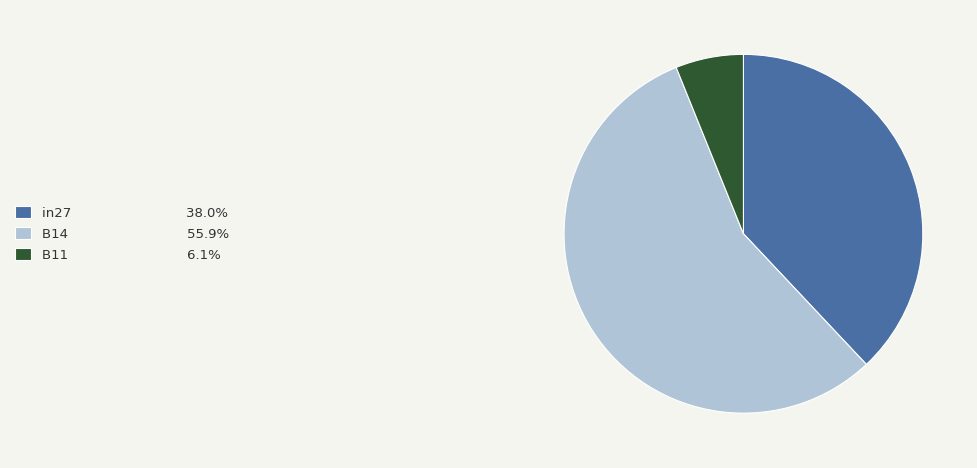

Does B14 account for over 50% of the chart?

Yes